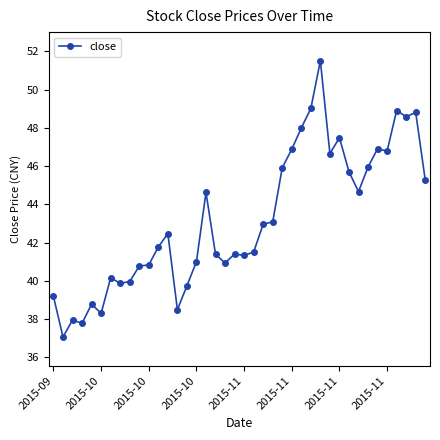

True or false: there are more than 0 points higher than both neighbors.

True